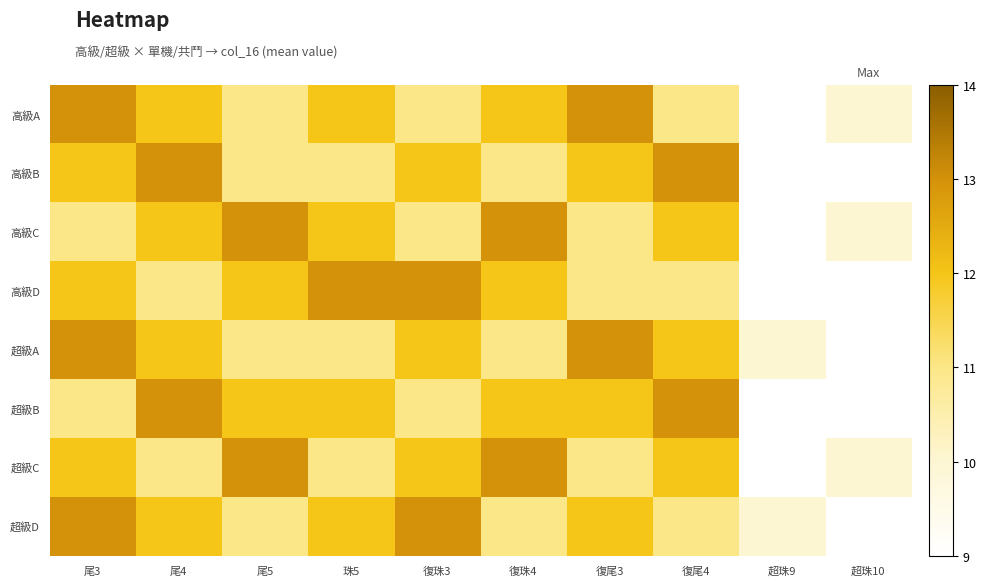

Rank the series at 復珠3 from highest to lowest value.

高級D, 超級D, 高級B, 超級A, 超級C, 高級A, 高級C, 超級B